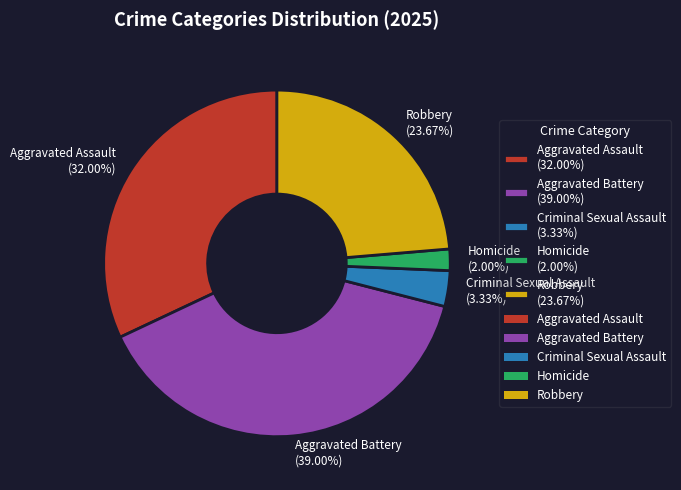

What is the smallest slice in the pie chart?

Homicide